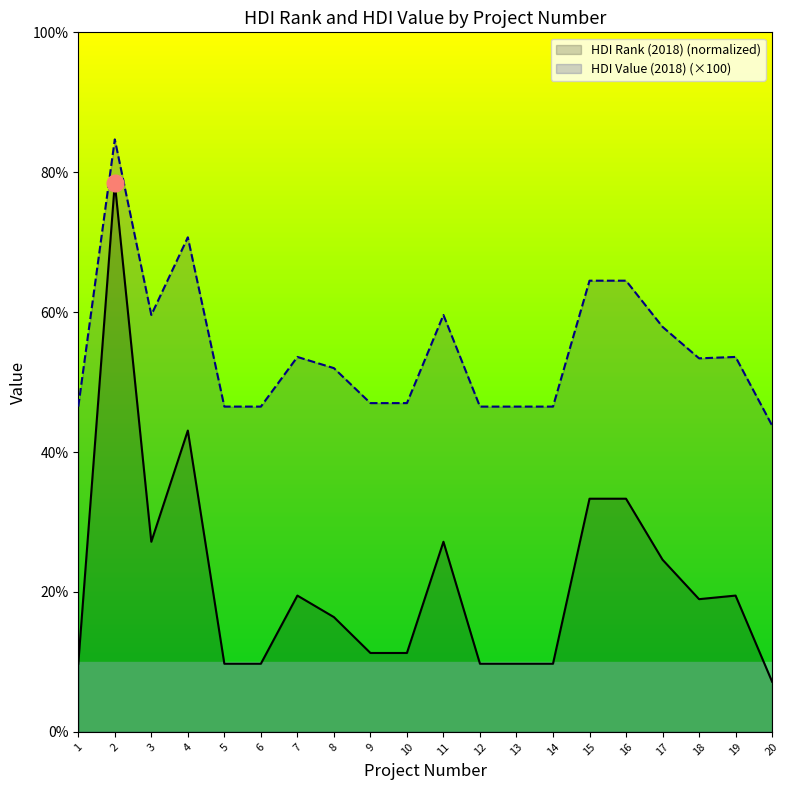

Does the chart display data point markers on the line(s)?

No